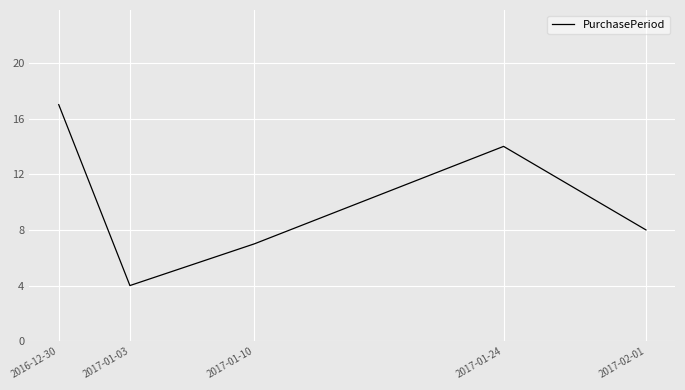

What position from the left is 2017-01-03?

2